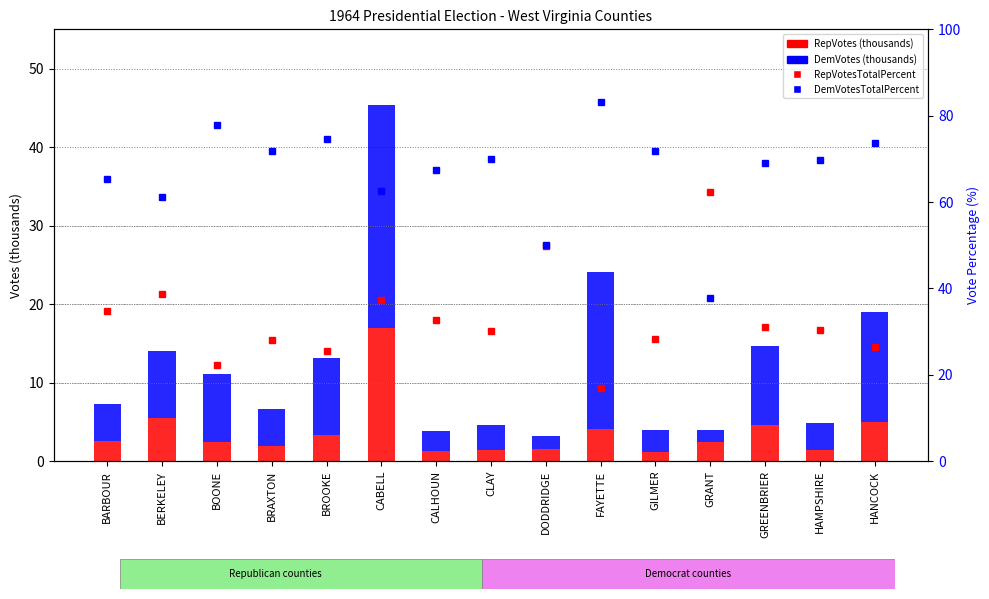

What is the total value across all series at HAMPSHIRE?

104.9